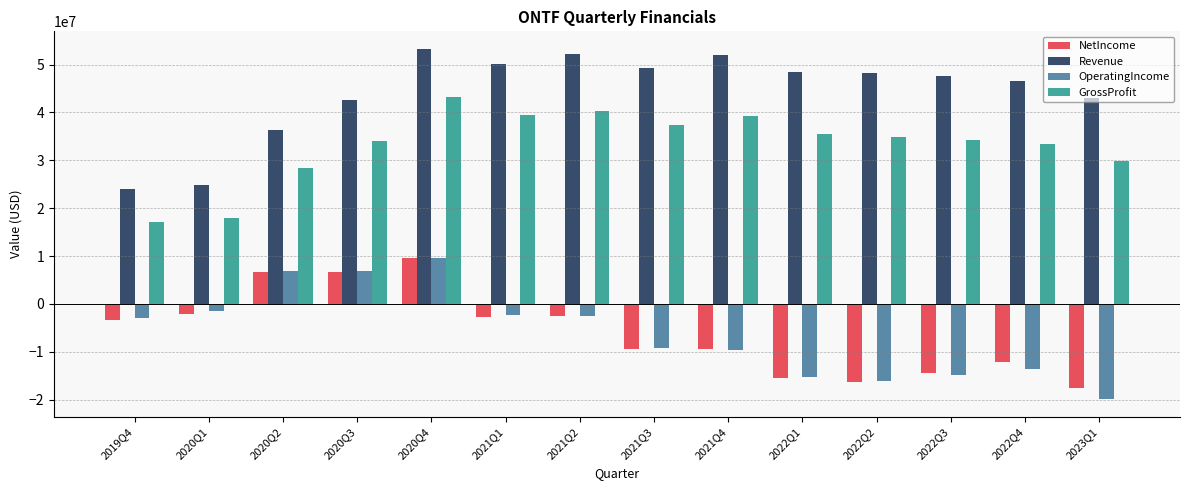

What is the value of the Revenue bar at the 12th from the left?

47575000